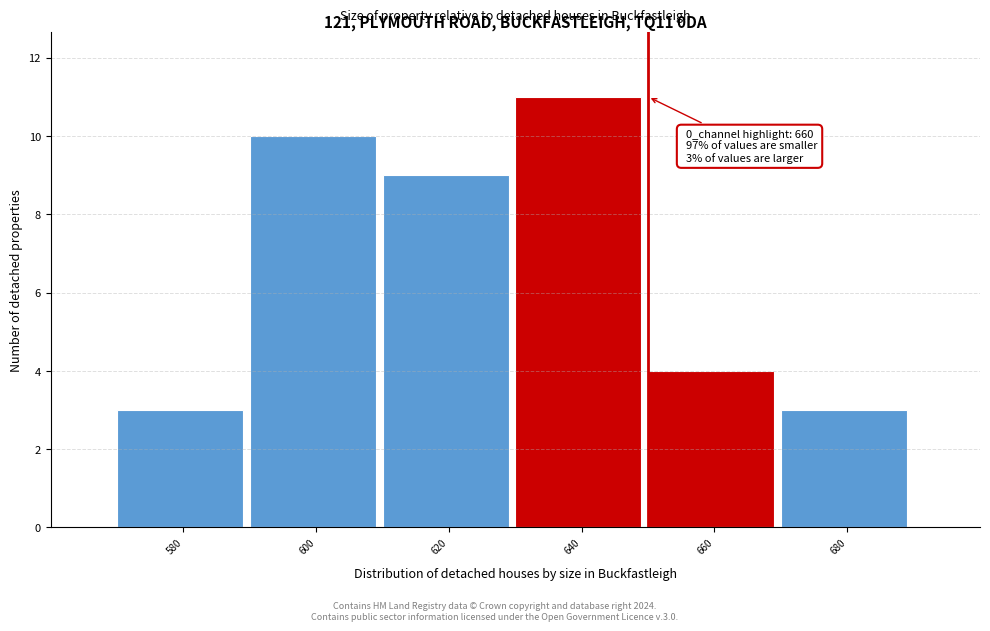

Reading left to right, extract all data points from this chart.

3	10	9	11	4	3